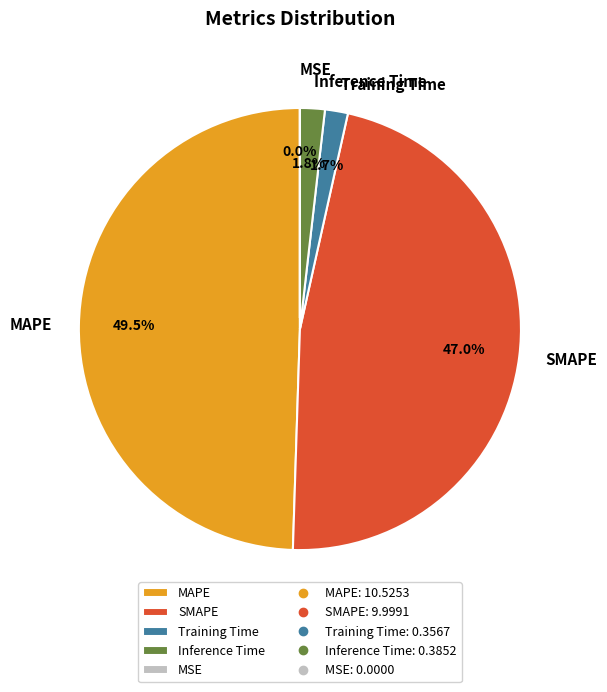

What percentage is NOT represented by MAPE?

50.5%